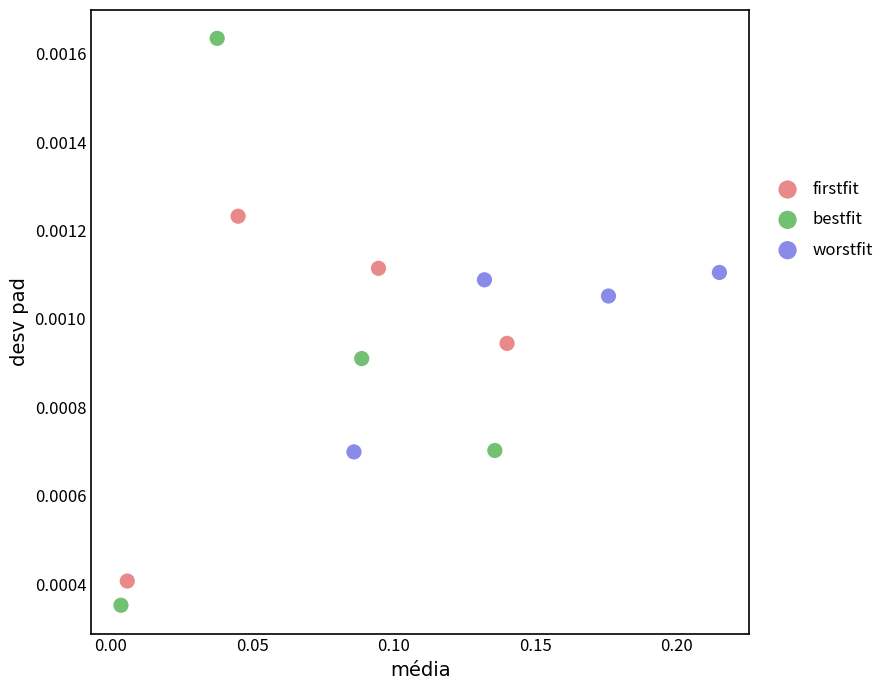

Which series contains the lowest Y value?

bestfit